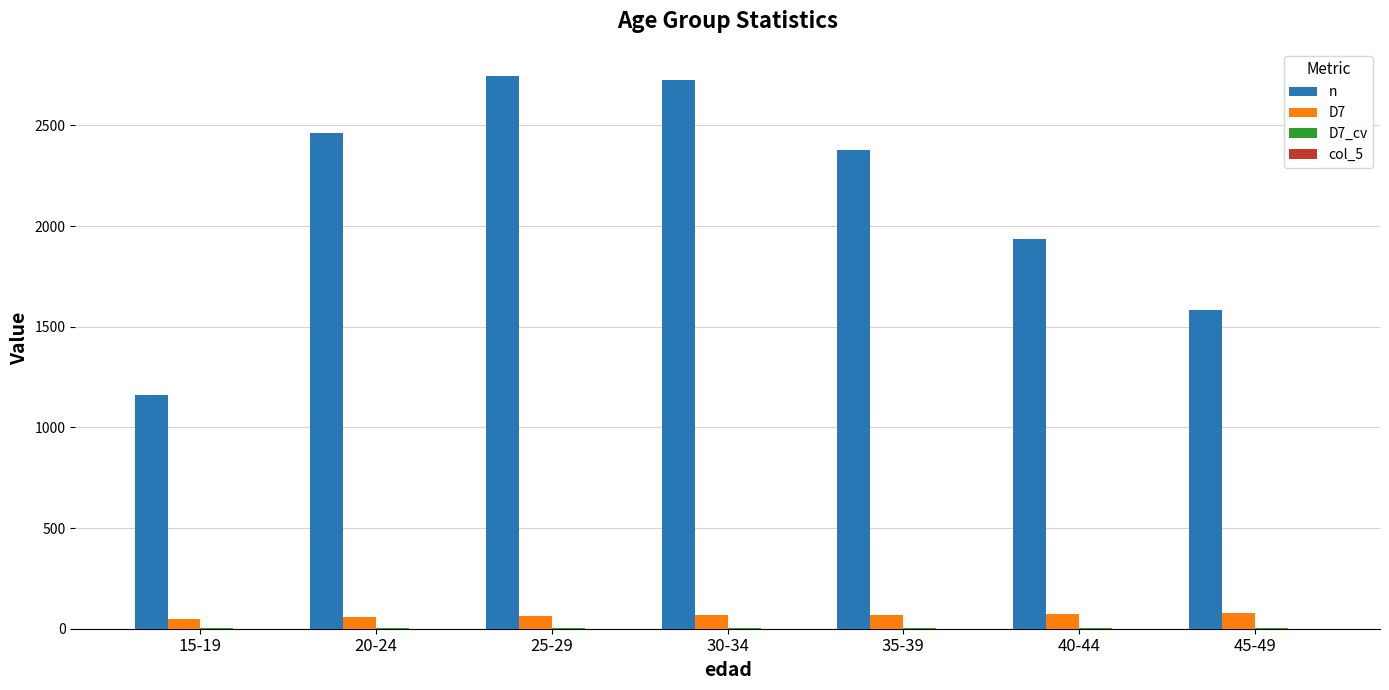

What is the sum of all D7 values?

456.8